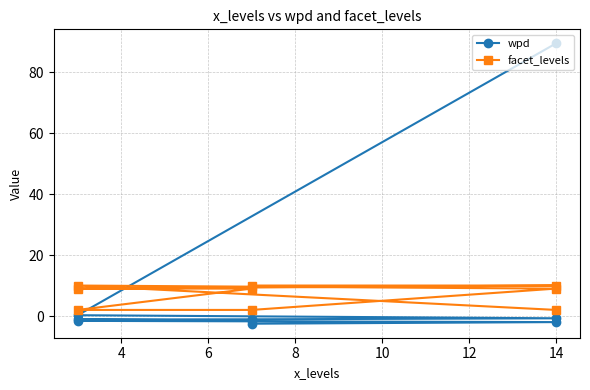

The value of wpd at 8 is -2.5. True or false?

True